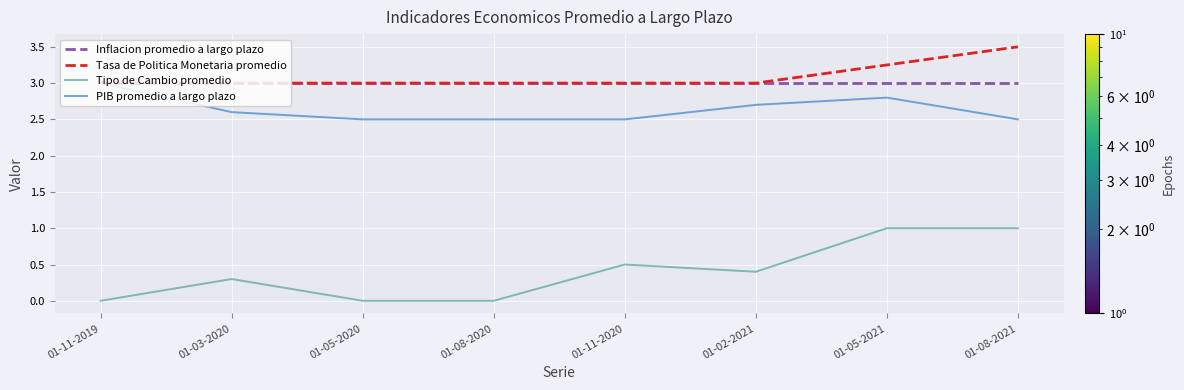

Is the value of Inflacion promedio a largo plazo at 01-08-2020 greater than the value of PIB promedio a largo plazo at 01-03-2020?

Yes